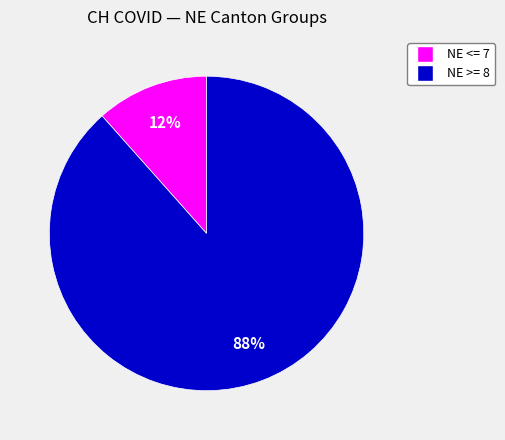

Count the number of slices in the pie.

2